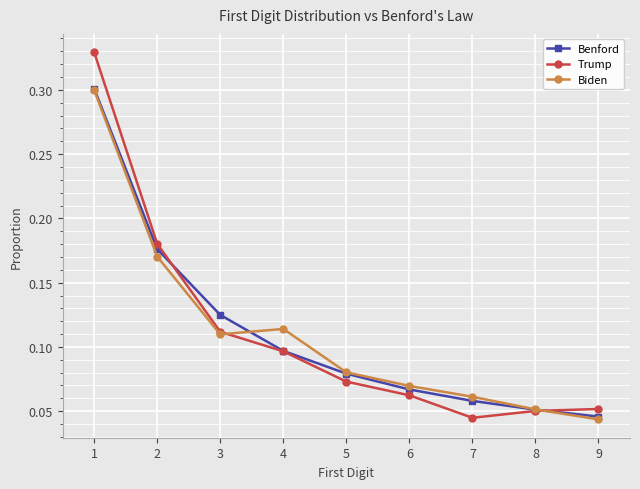

At which label is Biden closest to 0?

9